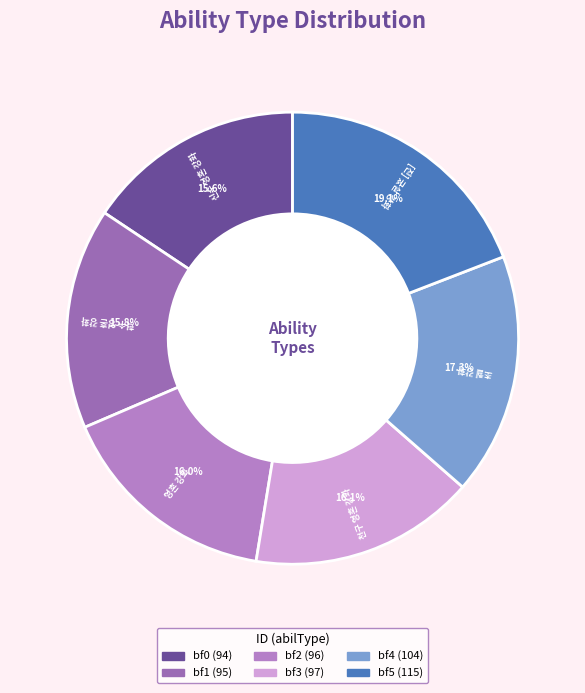

To the nearest percent, what is the combined percentage of bf0 (94) and bf4 (104)?

33%